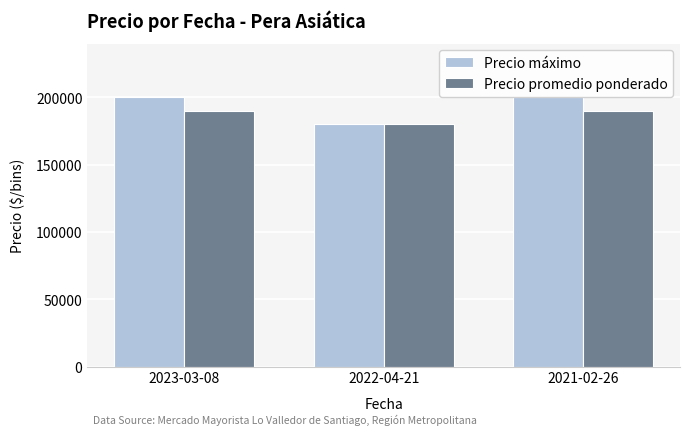

The Precio máximo series shows 180000 at 2022-04-21. True or false?

True